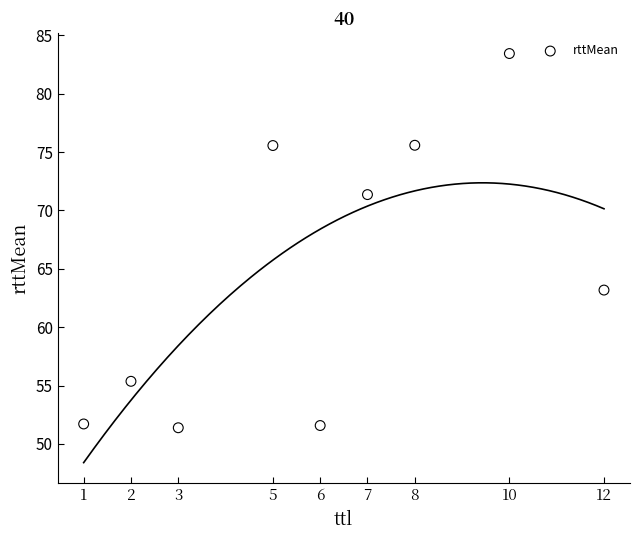

What Y value in the scatter plot is closest to 67?

63.2